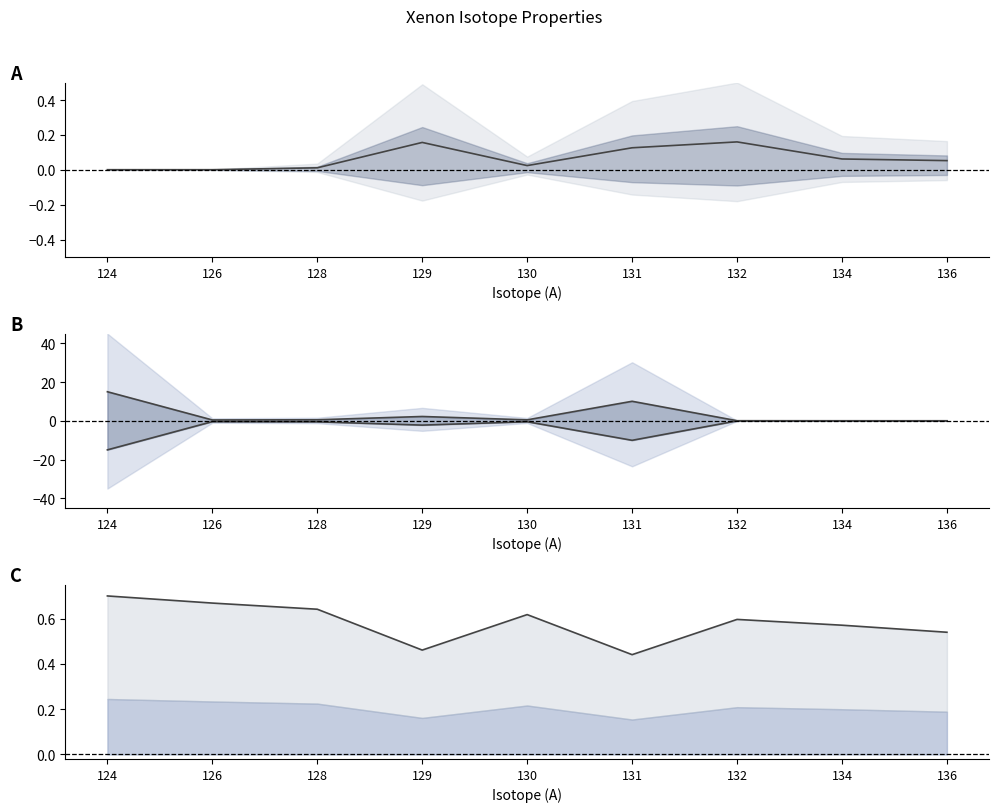

What is the sum of all thermal xn lower line values?

-28.8